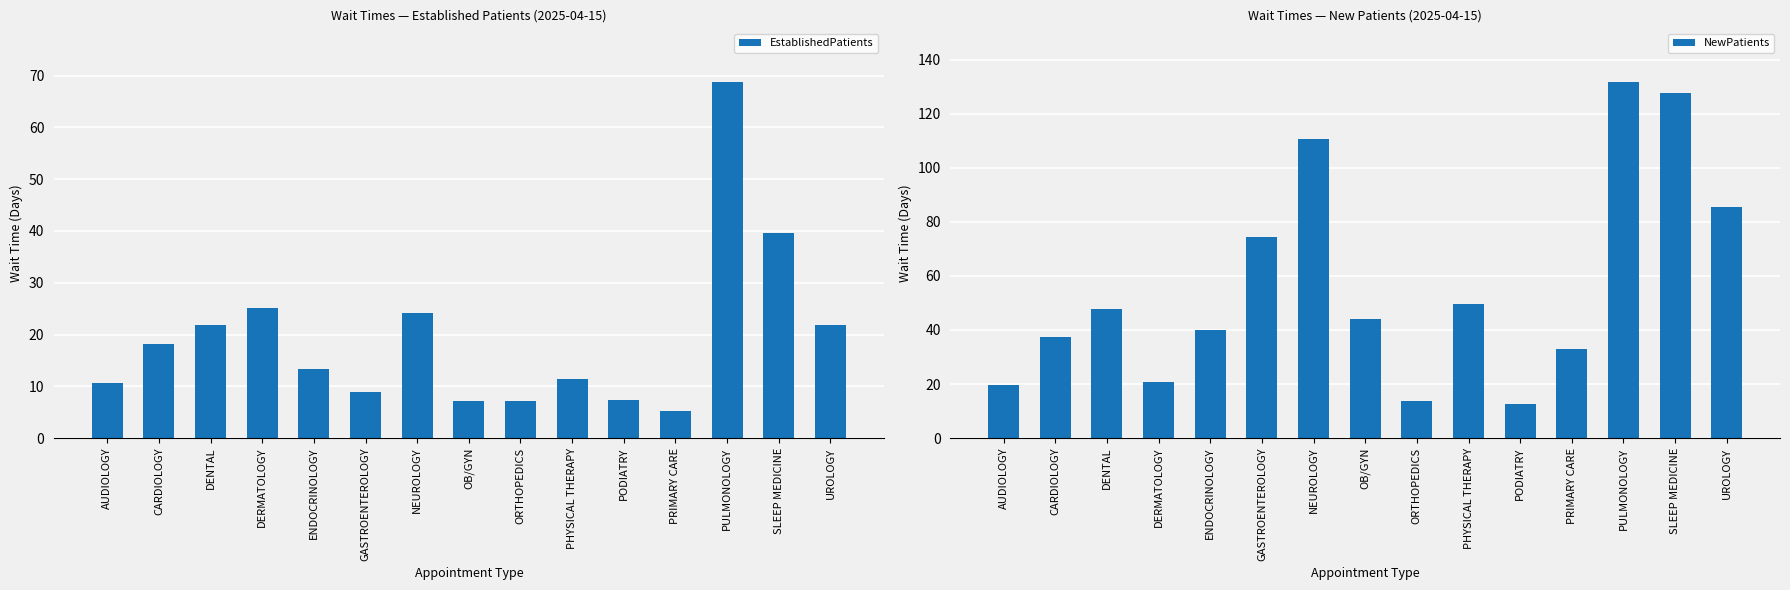

How many bars are there in total?

30